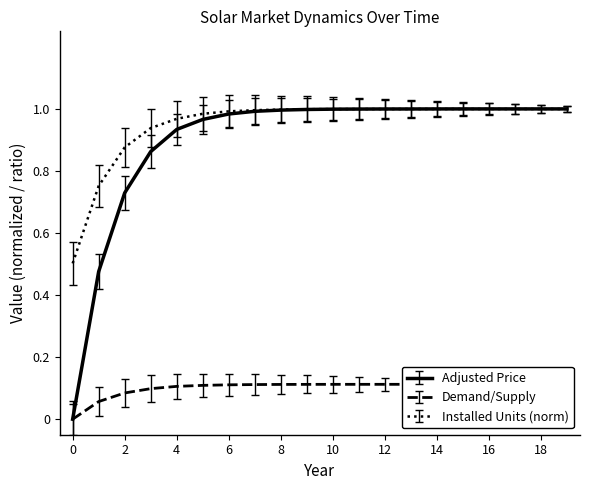

Rank the series by their maximum value, from highest to lowest.

Adjusted Price, Installed Units (norm), Demand/Supply